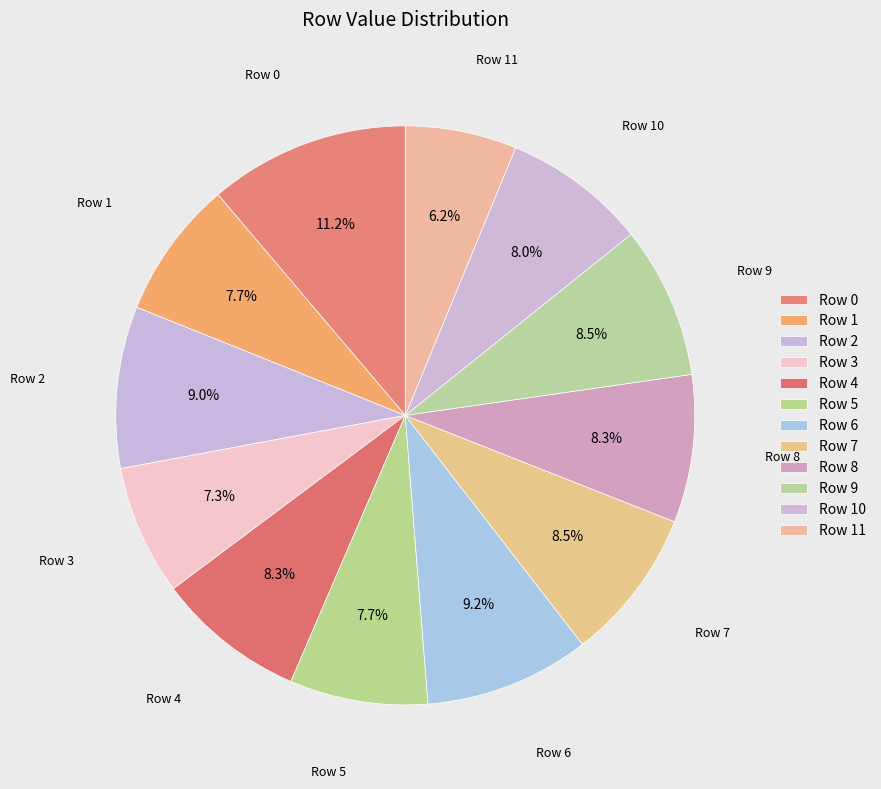

Do Row 7 and Row 2 together represent more than half of the pie?

No